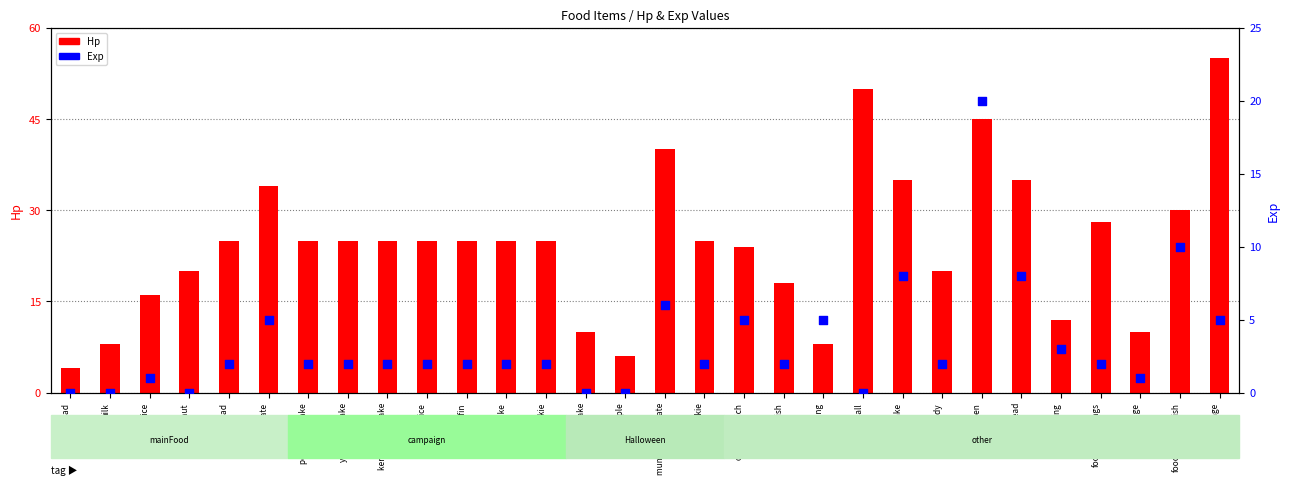

Which series contains the highest Y value?

Hp